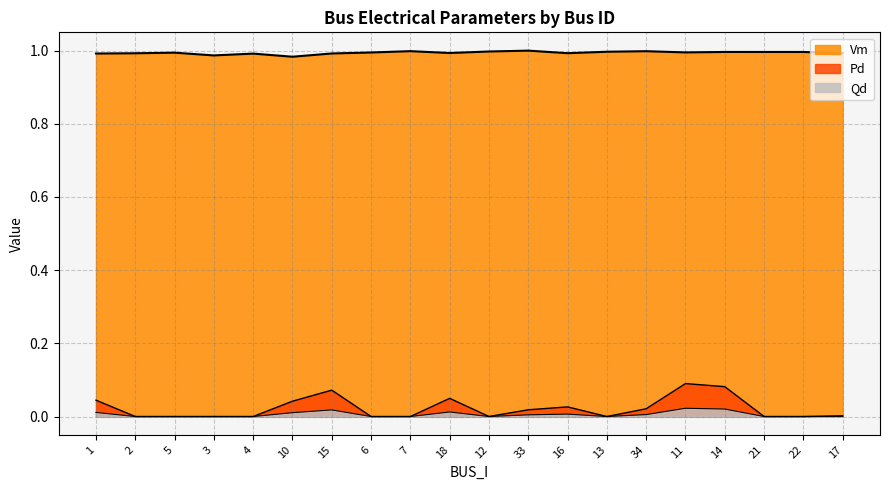

Where is the first local minimum for Qd?

12